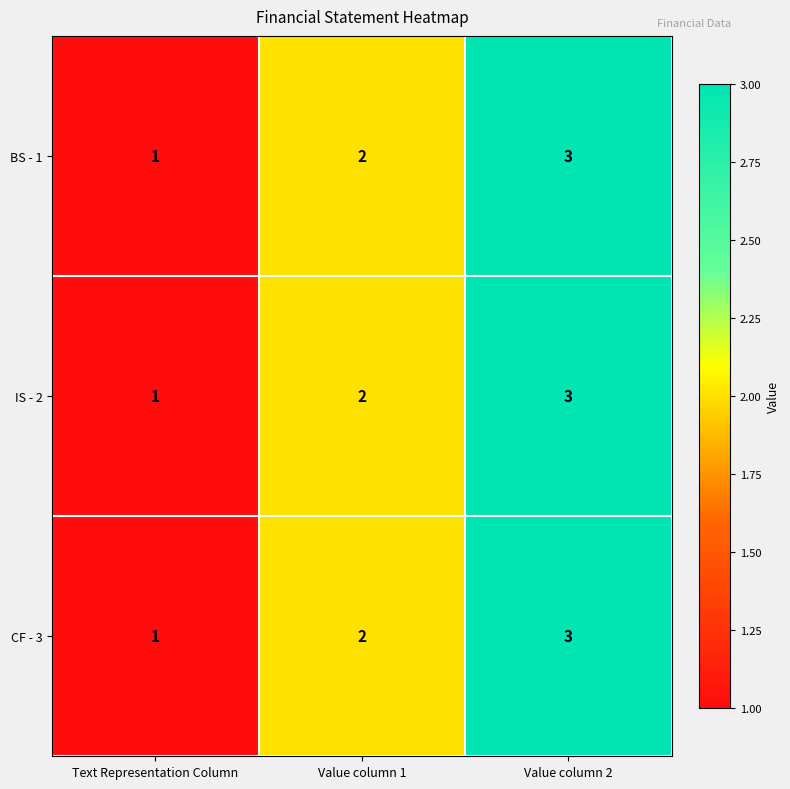

What is the sum of the CF - 3 values at Value column 2 and Text Representation Column?

4